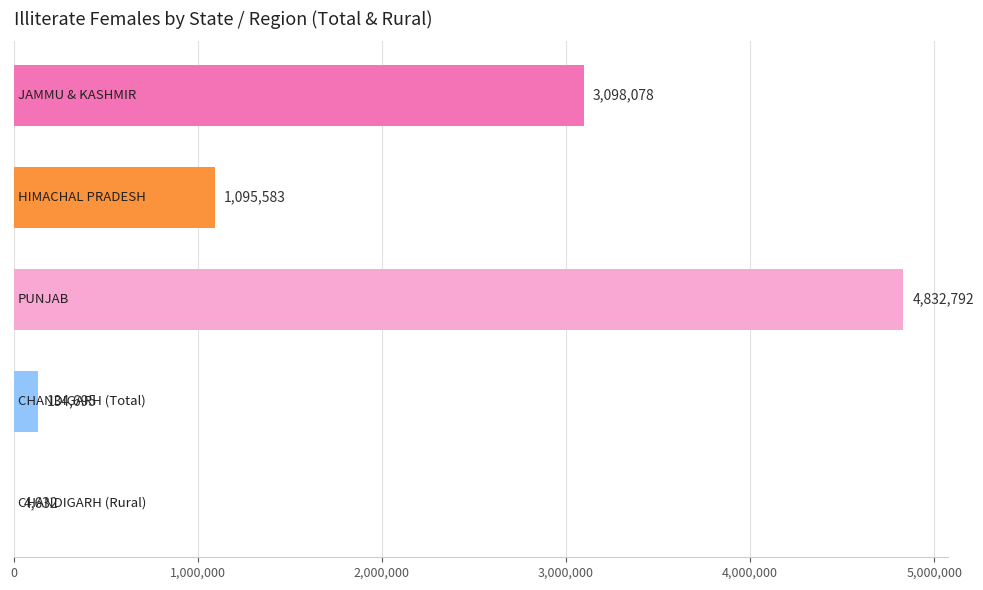

What is the sum of all values?

9165780